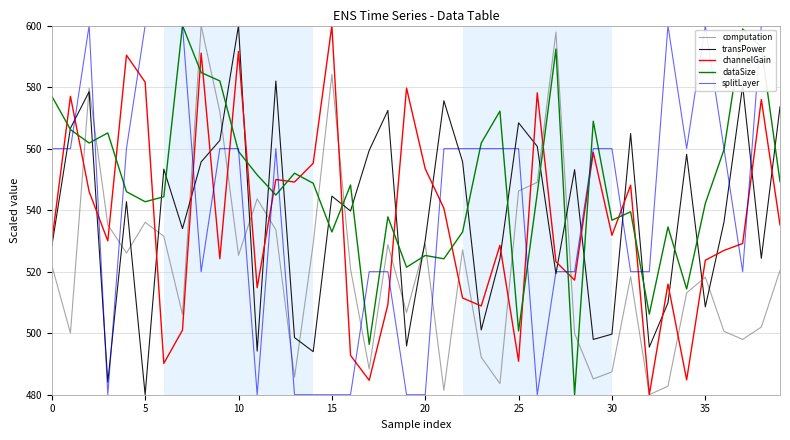

After their last crossing, which series has the higher values: dataSize or computation?

dataSize